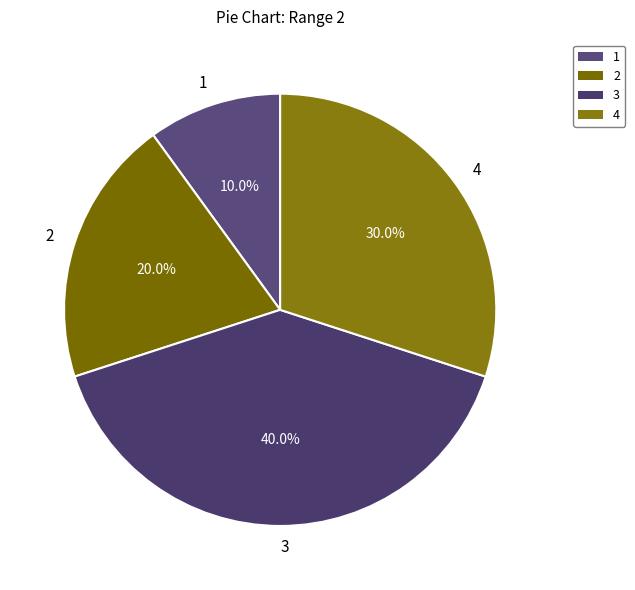

To the nearest percent, what percentage of the pie is 4?

30%